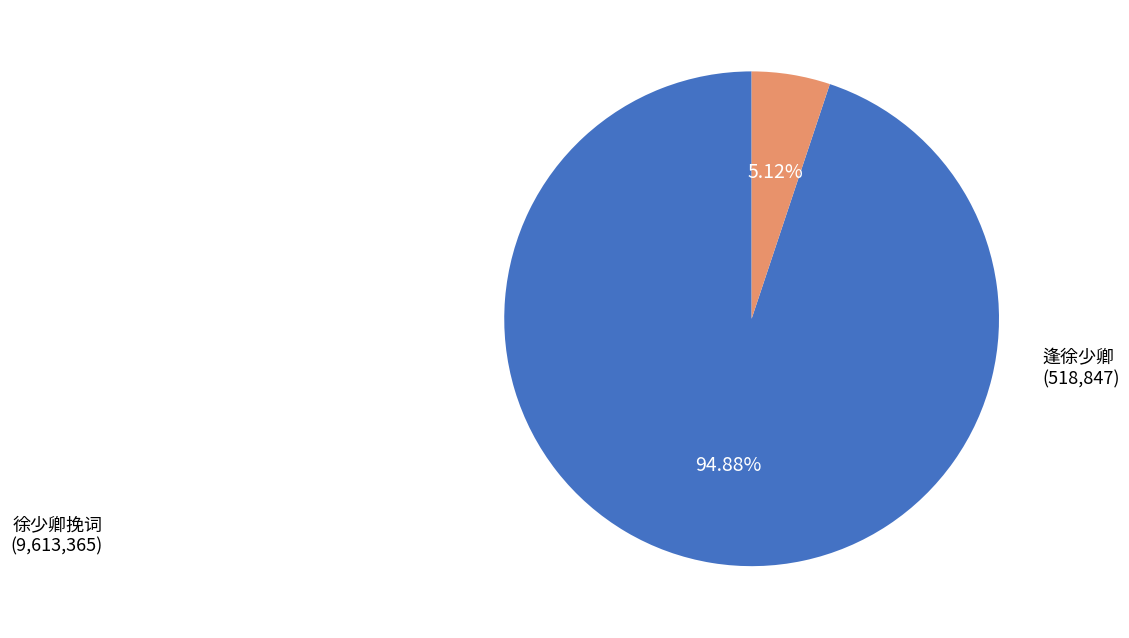

Does any single category account for the majority?

Yes